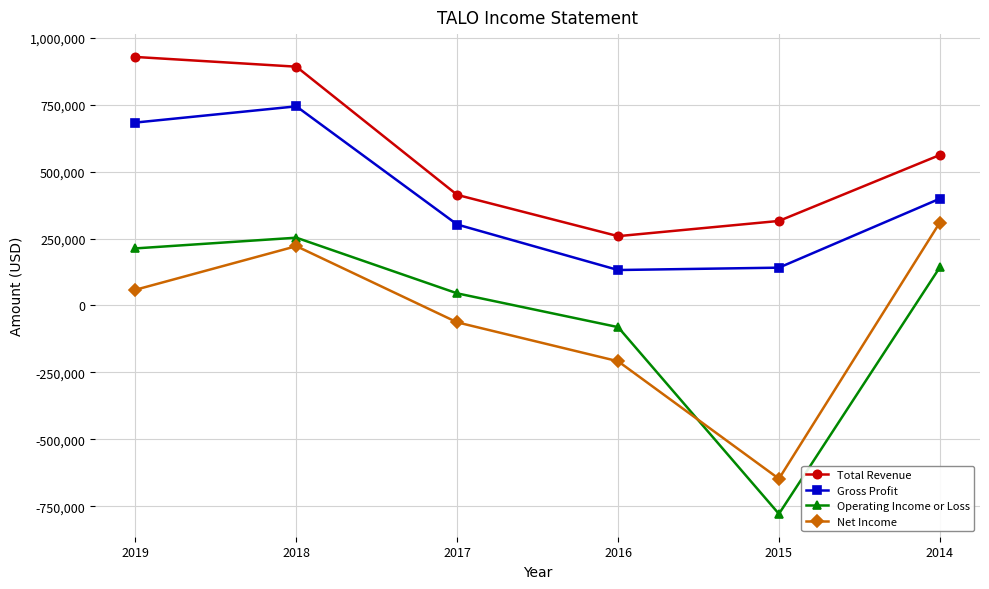

Rank the series at 2017 from lowest to highest value.

Net Income, Operating Income or Loss, Gross Profit, Total Revenue